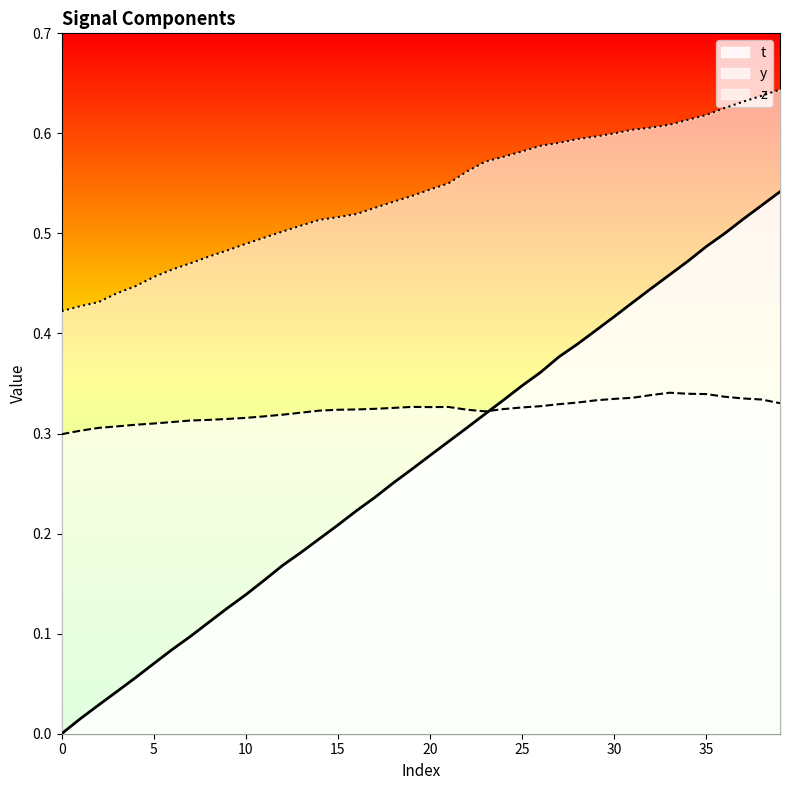

Which series has the largest range (max minus min)?

t